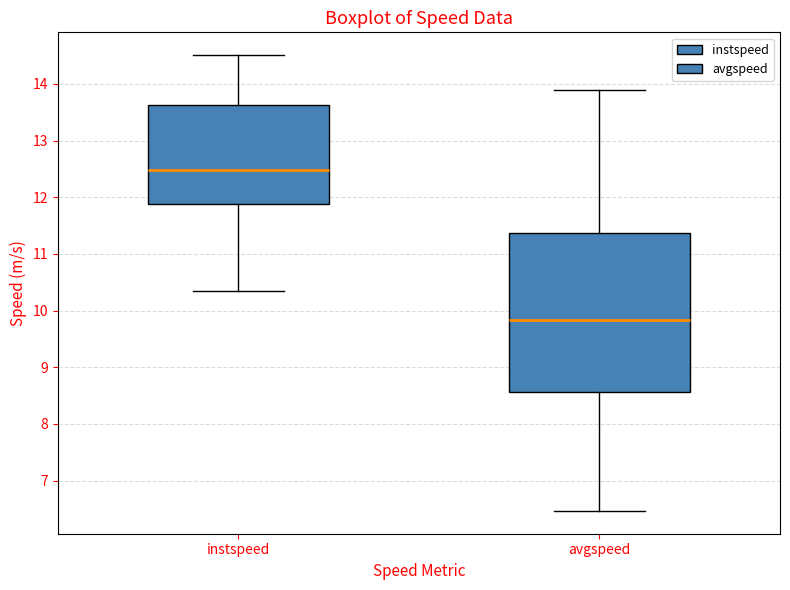

Where does the lower whisker of the box for avgspeed end on the y-axis? The values are not printed on the chart, so give them approximately, as read against the axis.

6.5